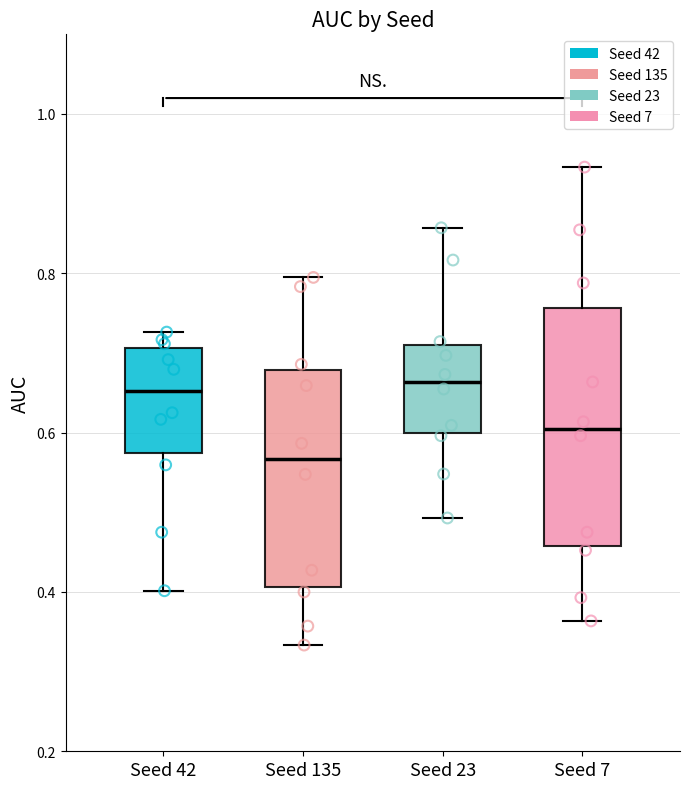

Where does the median line of the box for Seed 42 sit on the y-axis? The values are not printed on the chart, so give them approximately, as read against the axis.

0.66